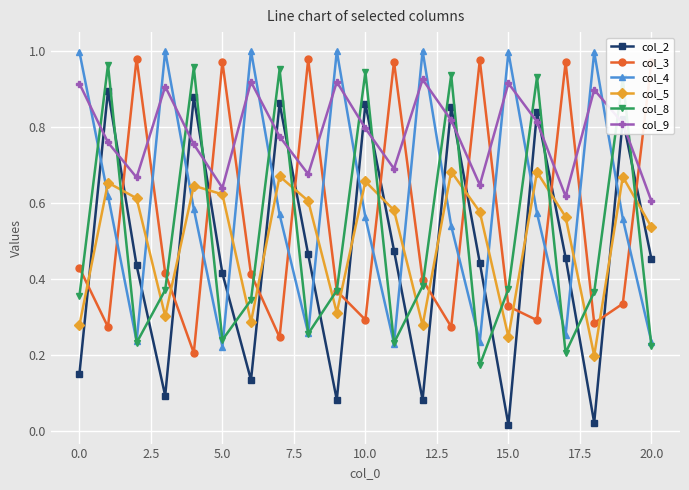

What are all the series names shown in the legend?

col_2, col_3, col_4, col_5, col_8, col_9